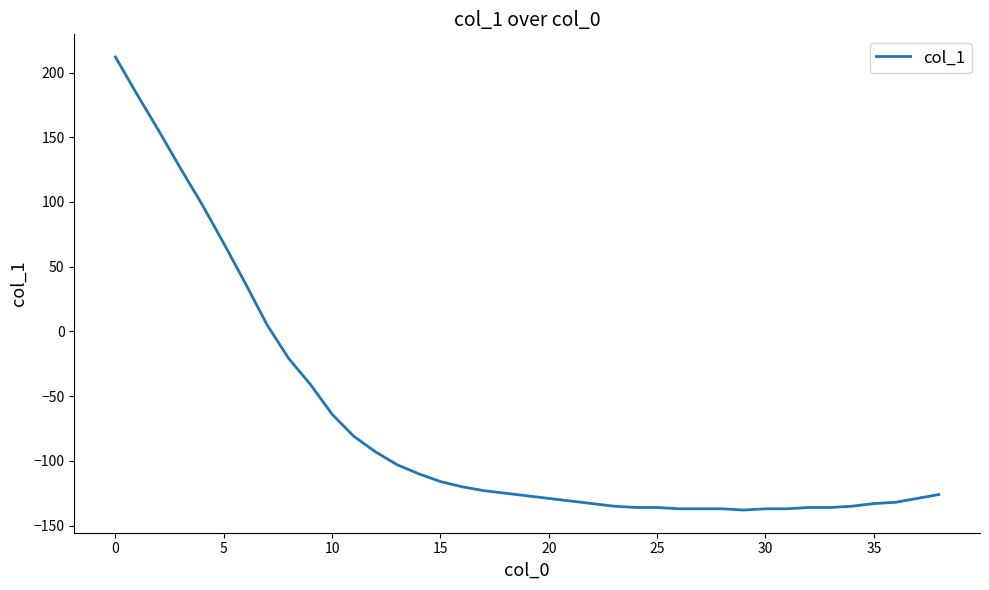

What is the greatest value displayed?

212